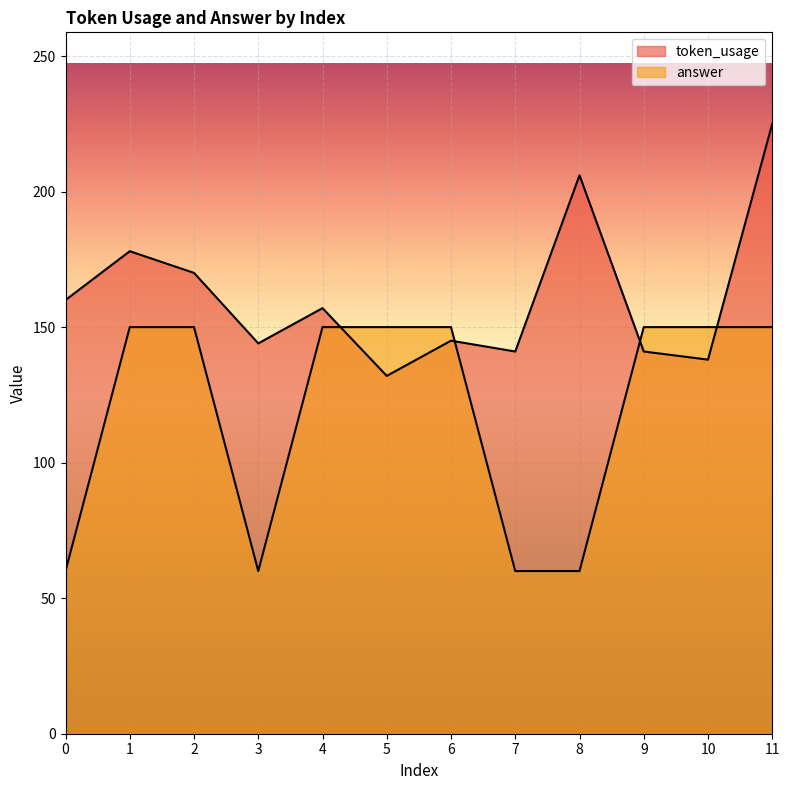

Which has a higher value, 8 or 5?

8